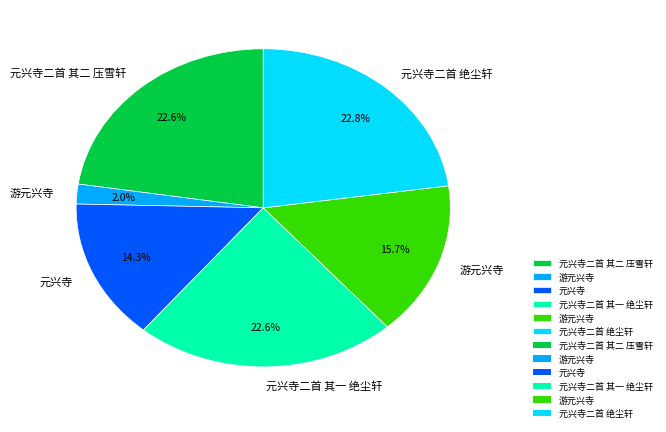

Is there a majority slice in this chart?

No